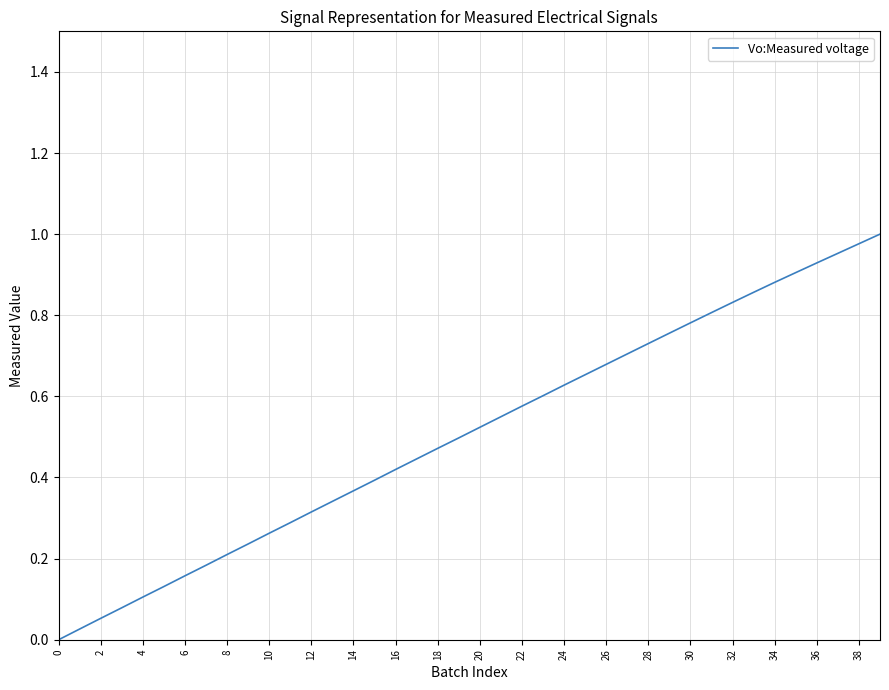

What is the label of the 35th point from the left?

34